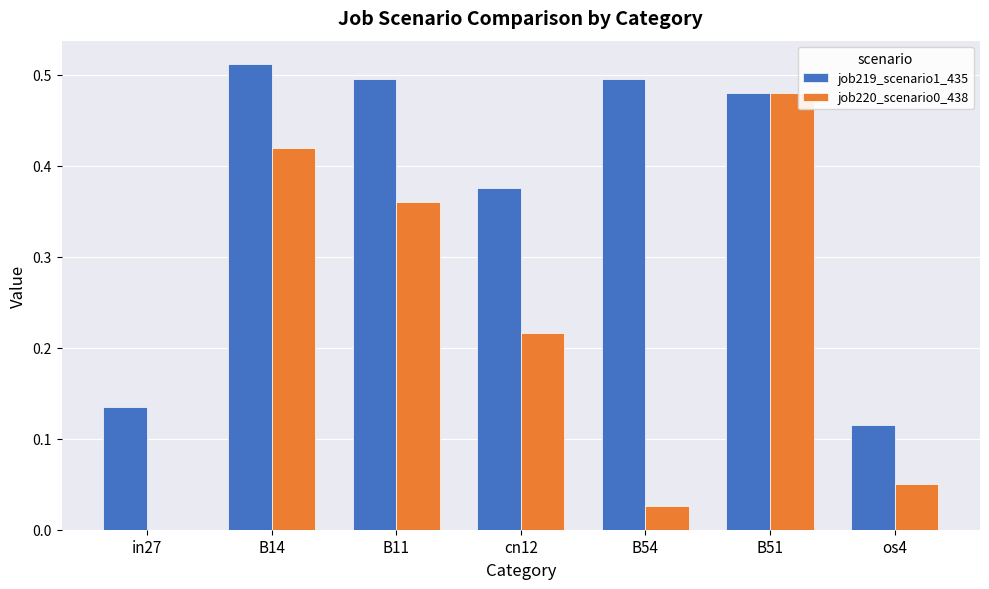

What is the sum of all job220_scenario0_438 values?

1.6